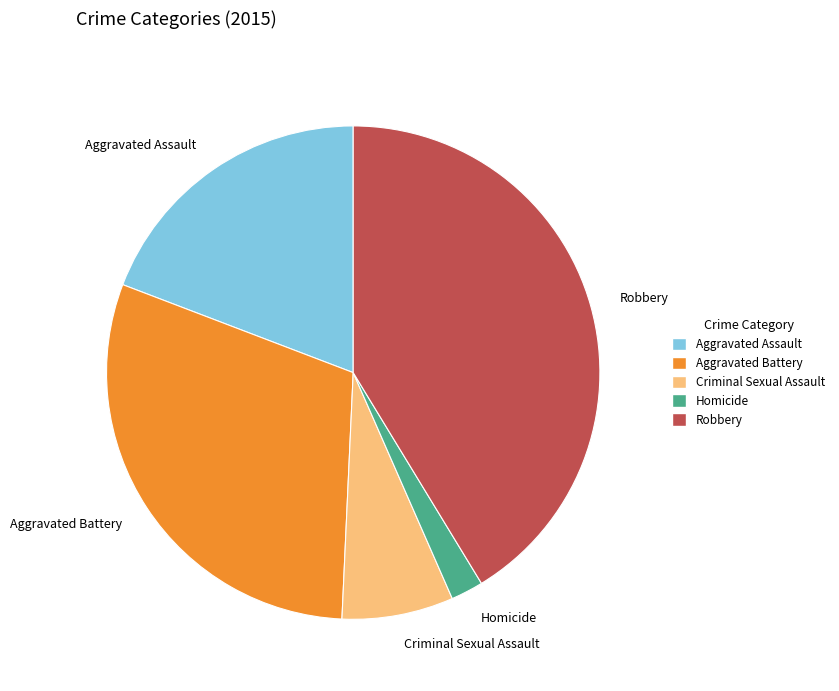

How many slices are in this pie chart?

5